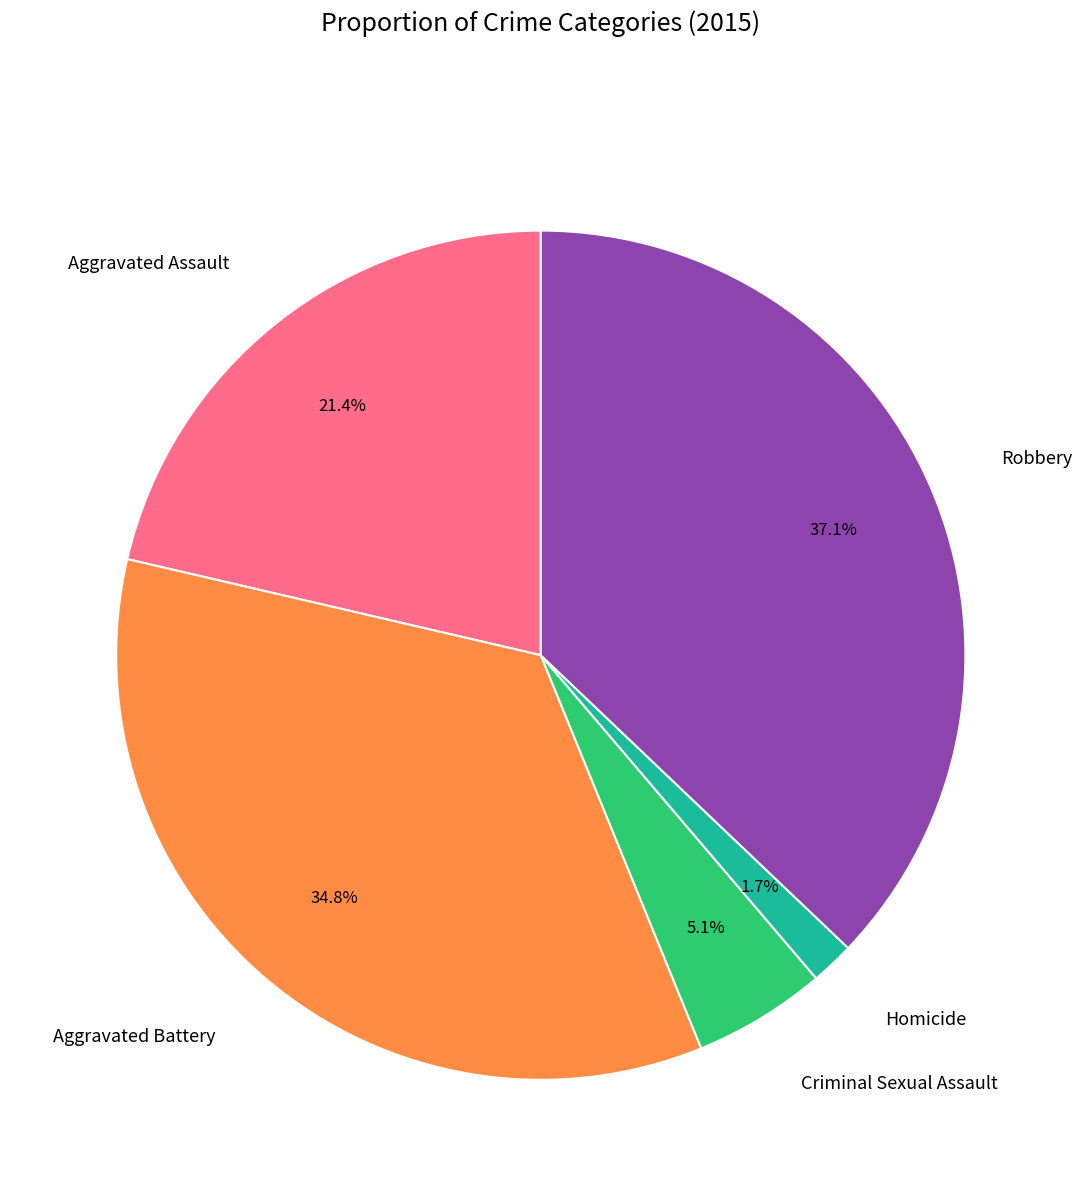

Between Aggravated Battery and Criminal Sexual Assault, which is larger?

Aggravated Battery